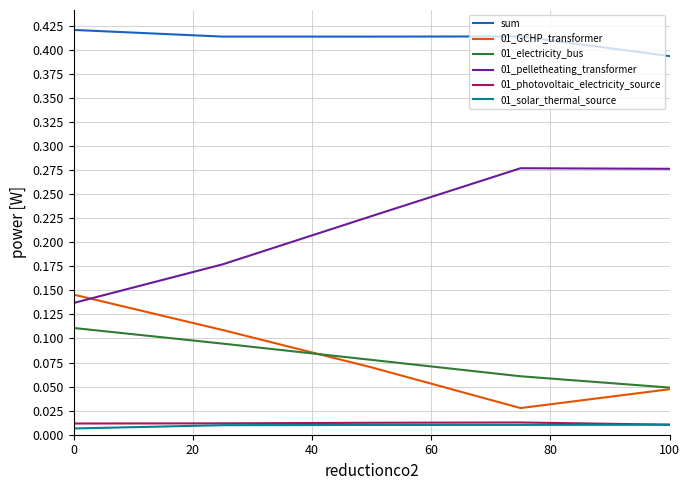

How many series are shown in this chart?

6